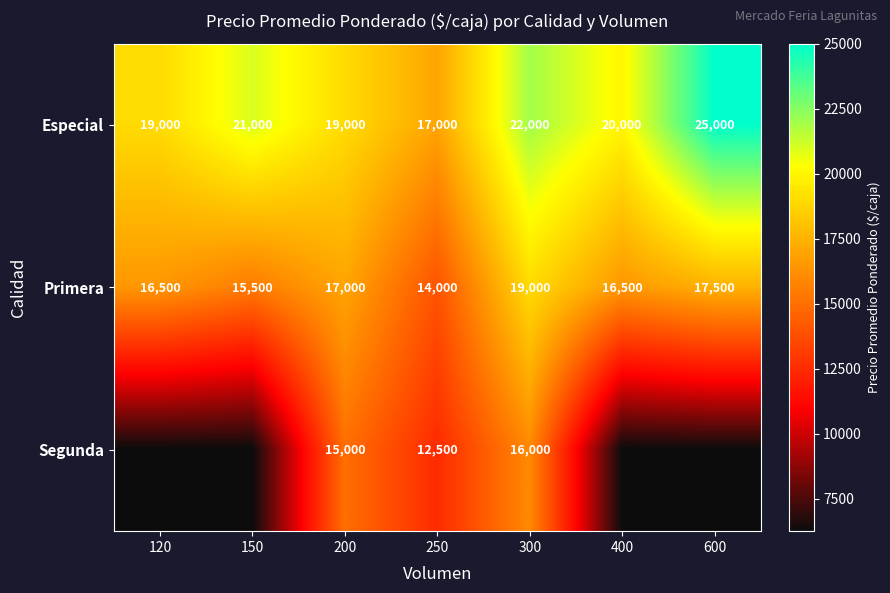

What value does the Especial series have at 200, to the nearest 10?

19000